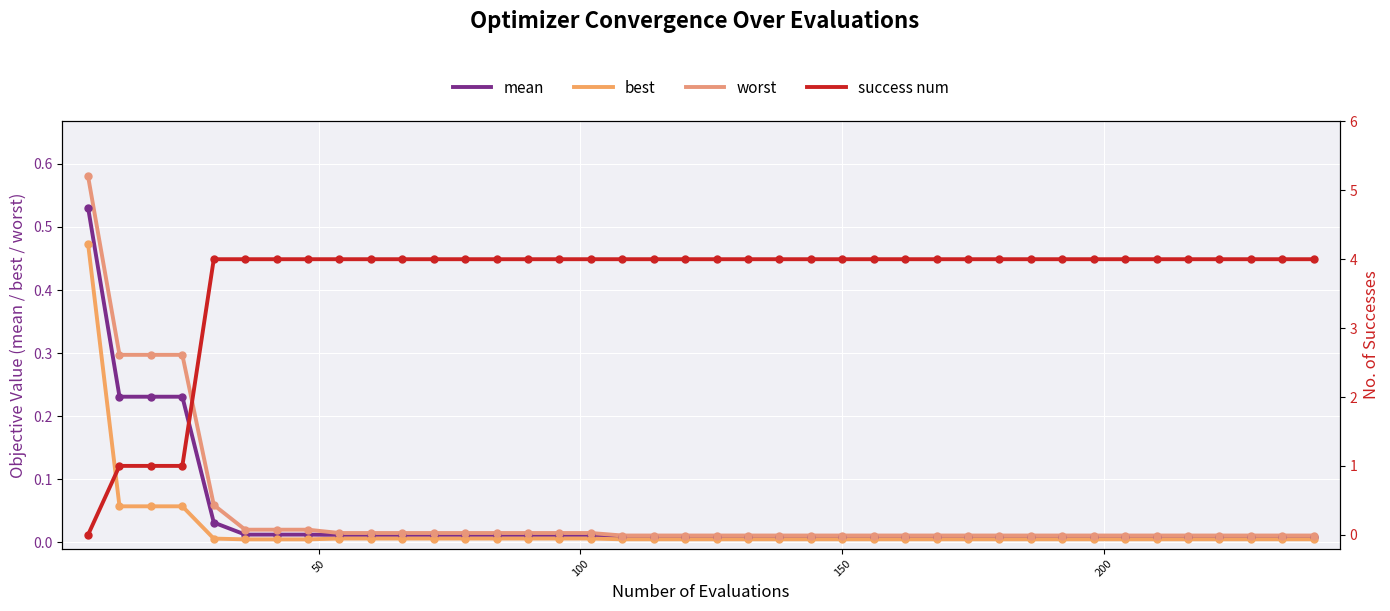

At how many categories does at least one series exceed 3?

36